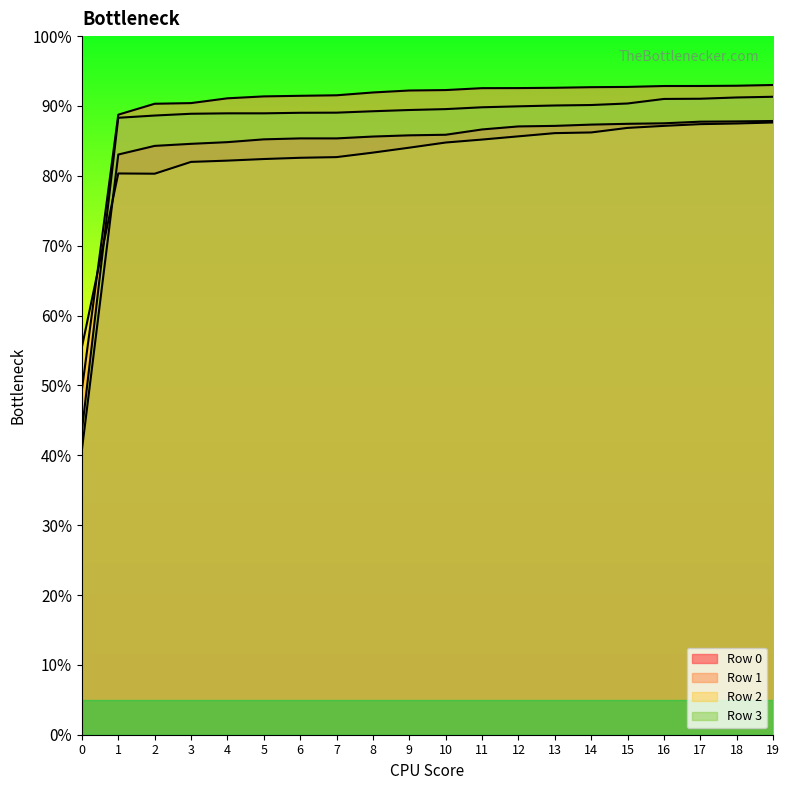

Reading left to right, extract all data points from this chart.

Row 0: 0=0.4	1=0.8	2=0.8	3=0.8	4=0.8	5=0.9	6=0.9	7=0.9	8=0.9	9=0.9	10=0.9	11=0.9	12=0.9	13=0.9	14=0.9	15=0.9	16=0.9	17=0.9	18=0.9	19=0.9
Row 1: 0=0.5	1=0.9	2=0.9	3=0.9	4=0.9	5=0.9	6=0.9	7=0.9	8=0.9	9=0.9	10=0.9	11=0.9	12=0.9	13=0.9	14=0.9	15=0.9	16=0.9	17=0.9	18=0.9	19=0.9
Row 2: 0=0.6	1=0.8	2=0.8	3=0.8	4=0.8	5=0.8	6=0.8	7=0.8	8=0.8	9=0.8	10=0.8	11=0.9	12=0.9	13=0.9	14=0.9	15=0.9	16=0.9	17=0.9	18=0.9	19=0.9
Row 3: 0=0.4	1=0.9	2=0.9	3=0.9	4=0.9	5=0.9	6=0.9	7=0.9	8=0.9	9=0.9	10=0.9	11=0.9	12=0.9	13=0.9	14=0.9	15=0.9	16=0.9	17=0.9	18=0.9	19=0.9